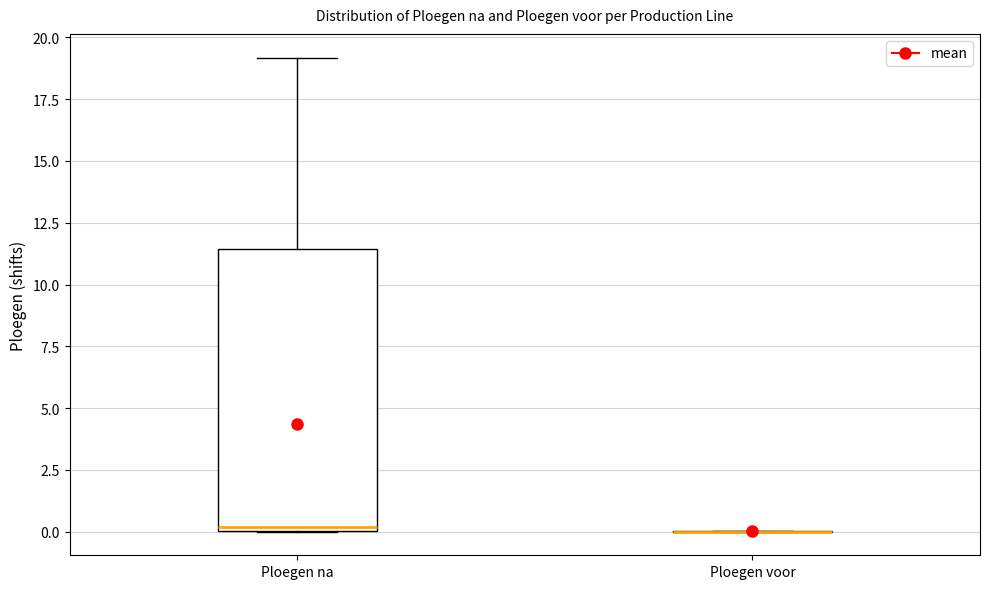

Which box is the tallest, from its lower edge to its upper edge?

Ploegen na